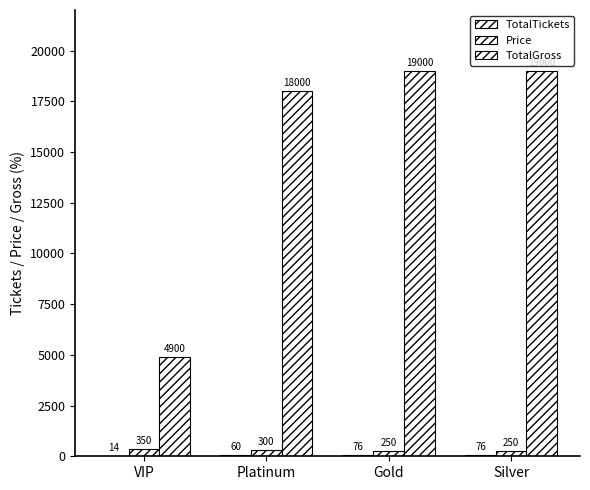

Reading left to right, transcribe all the data shown in this chart.

TotalTickets: VIP=14	Platinum=60	Gold=76	Silver=76
Price: VIP=350	Platinum=300	Gold=250	Silver=250
TotalGross: VIP=4900	Platinum=18000	Gold=19000	Silver=19000